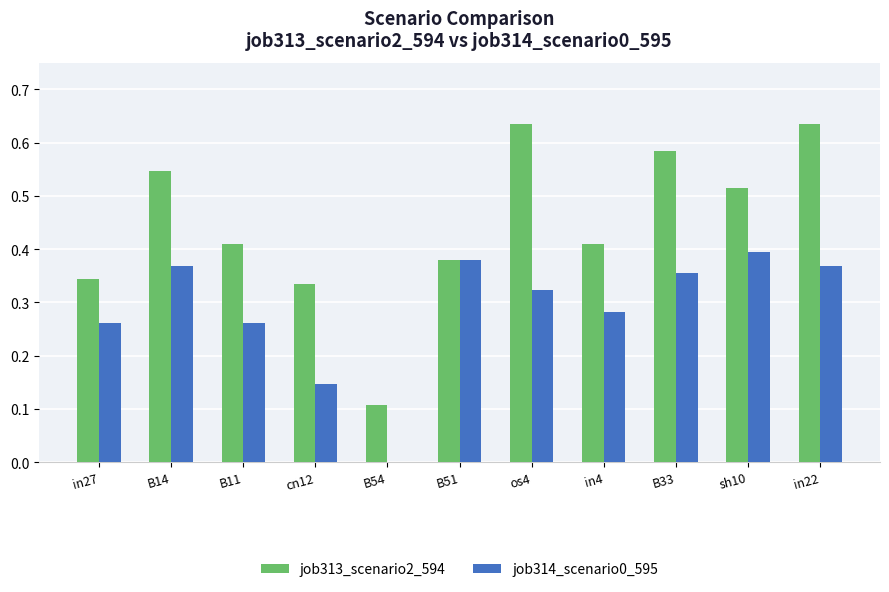

What is the sum of the job313_scenario2_594 values at cn12 and in4?

0.7